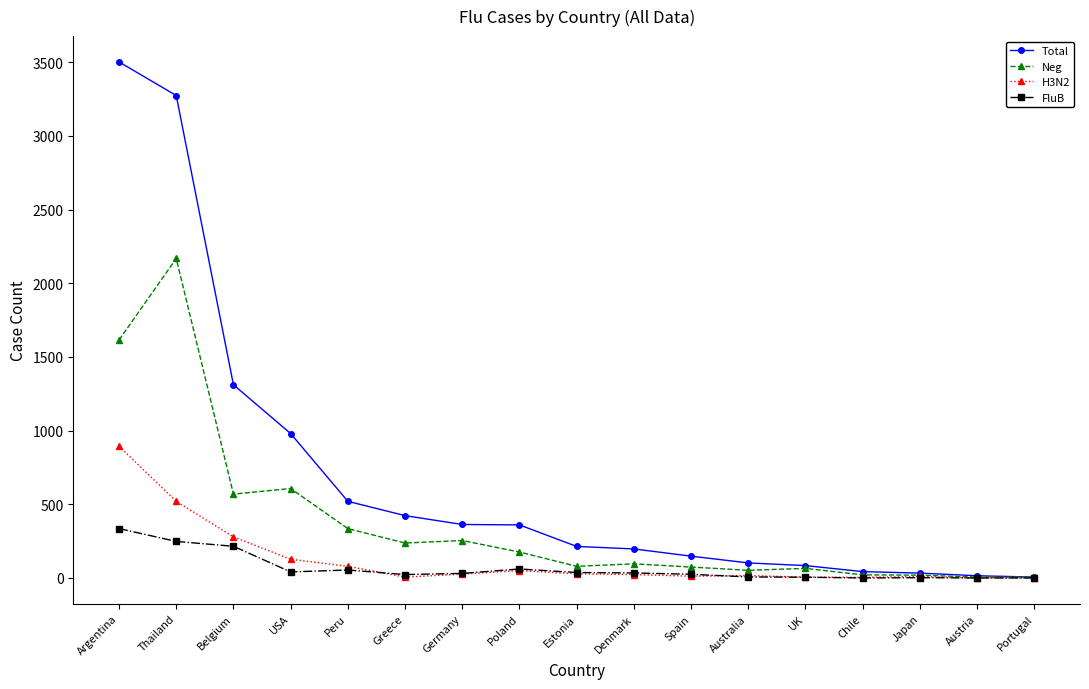

What is the maximum value for Neg?

2168